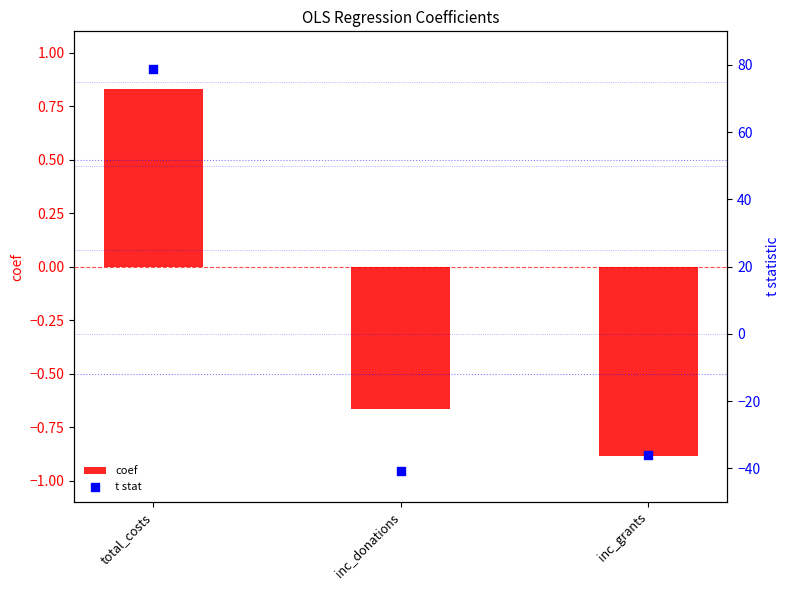

At how many categories does at least one series exceed -1?

3